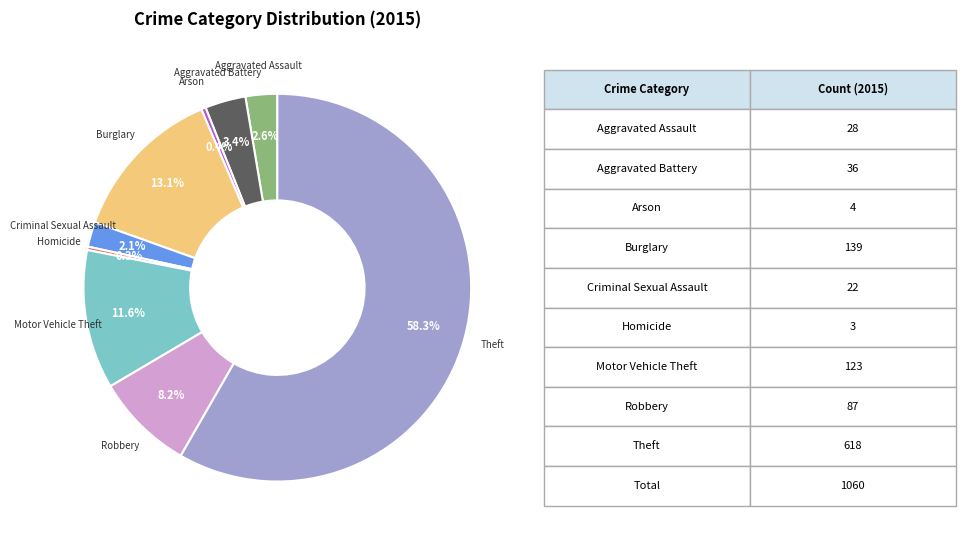

To the nearest percent, what portion does Burglary represent?

13%